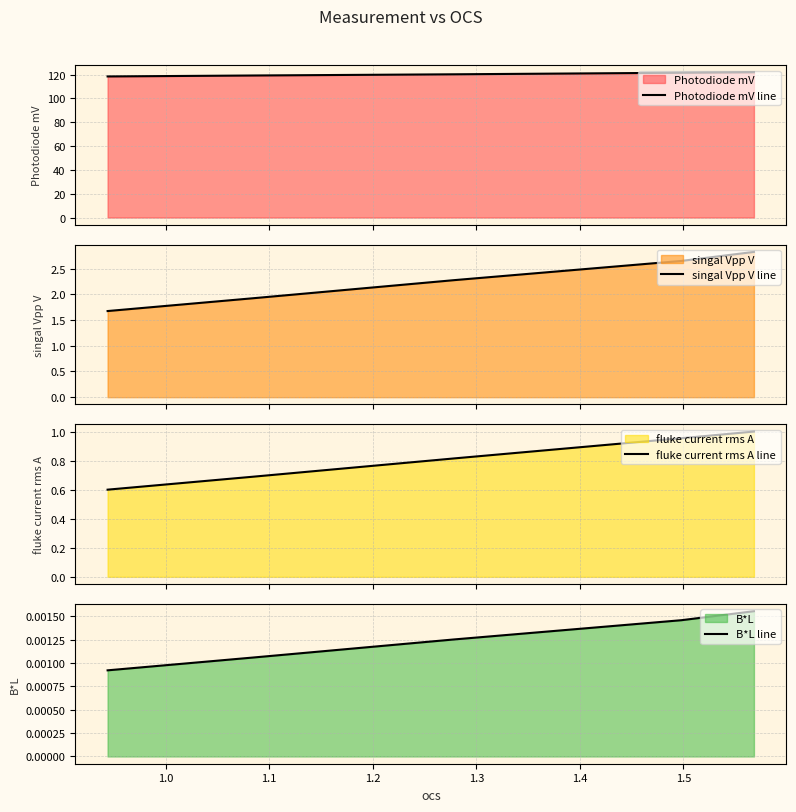

How many distinct data groups are displayed?

4